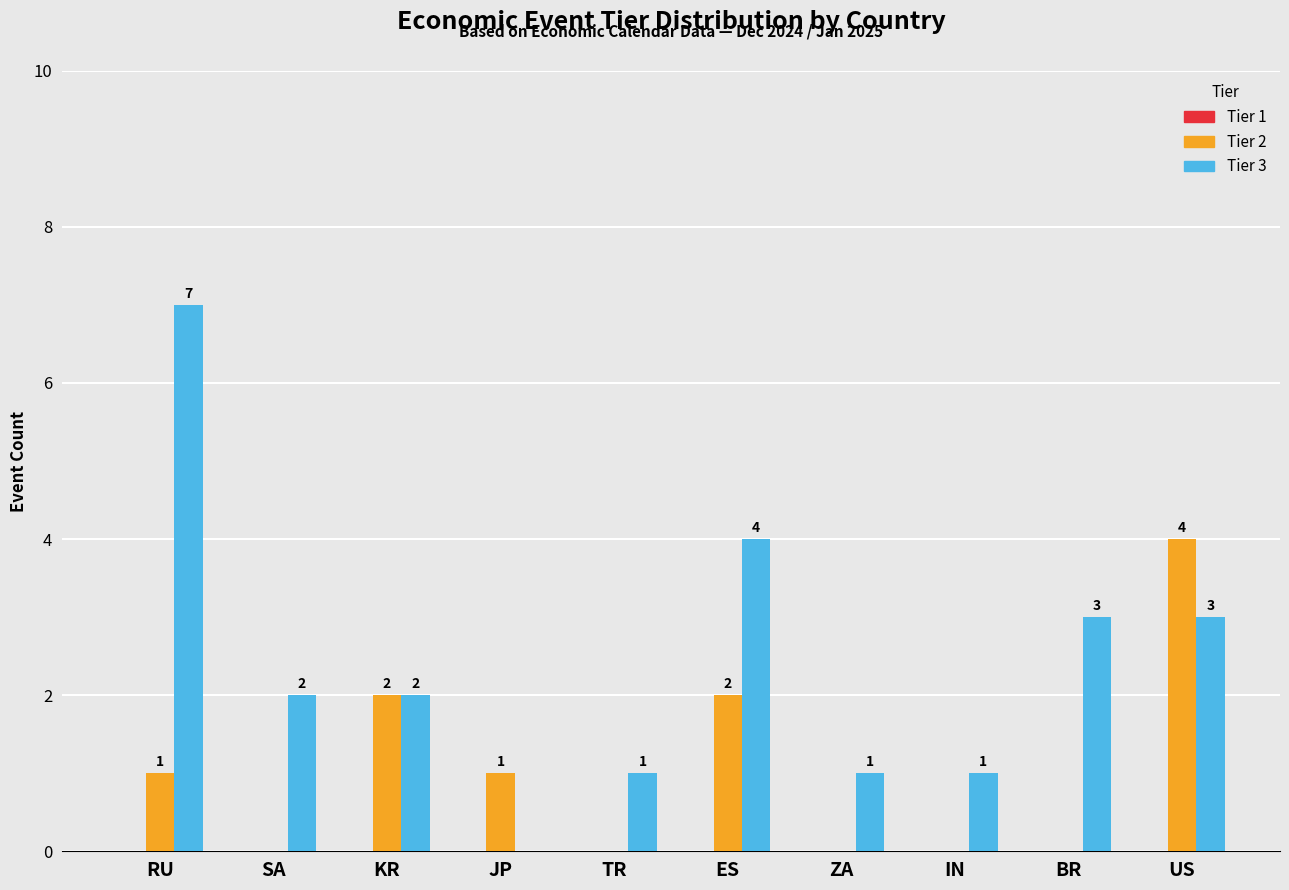

At which category does the chart reach its peak across all series?

RU